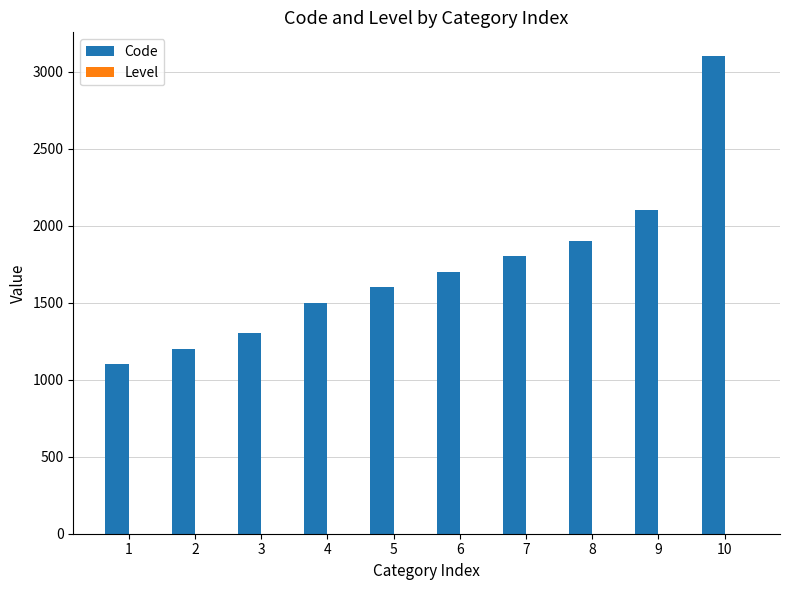

Which series has the largest total across all categories?

Code